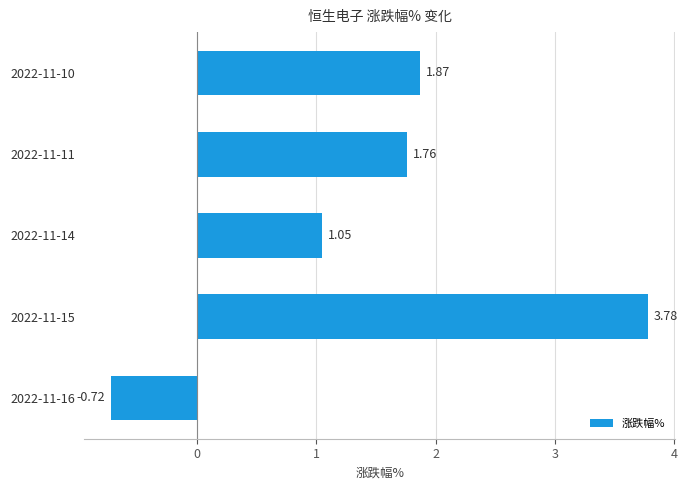

What is the difference between the second highest and minimum values?

2.6